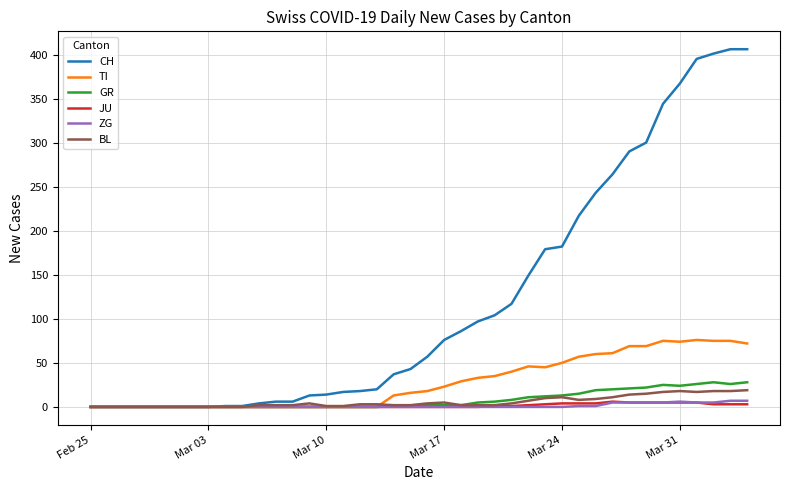

Which series has the widest spread of values?

CH